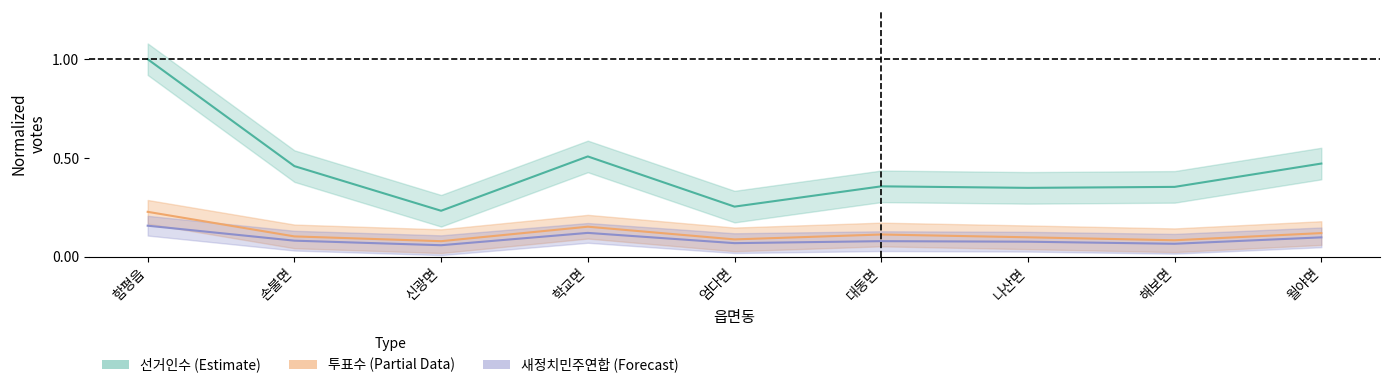

True or false: 선거인수 and 투표수 intersect in this chart.

False